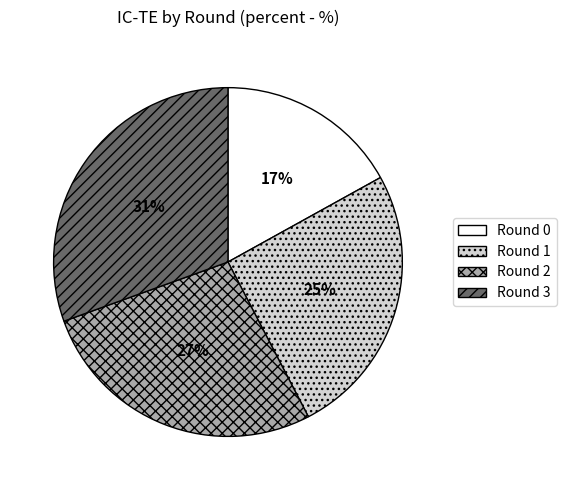

To the nearest percent, what percentage of the pie is Round 3?

31%